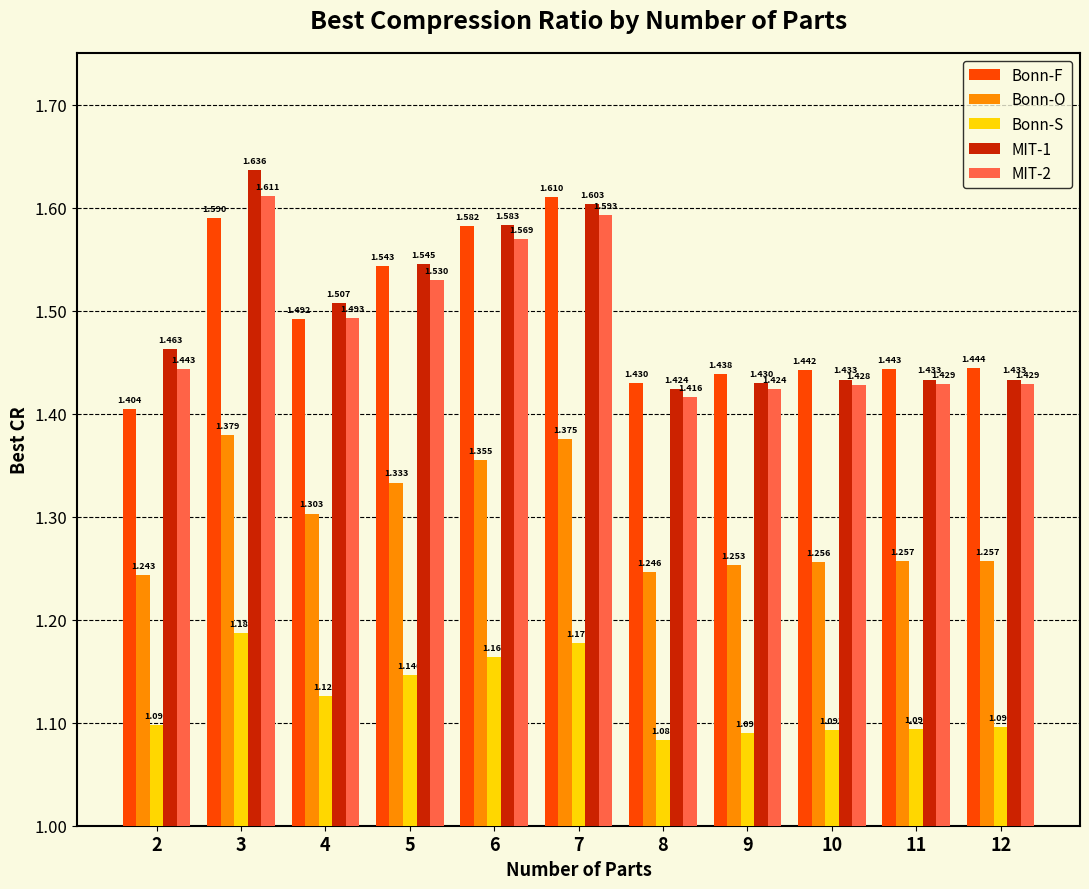

Which category has the lowest value across all series?

8